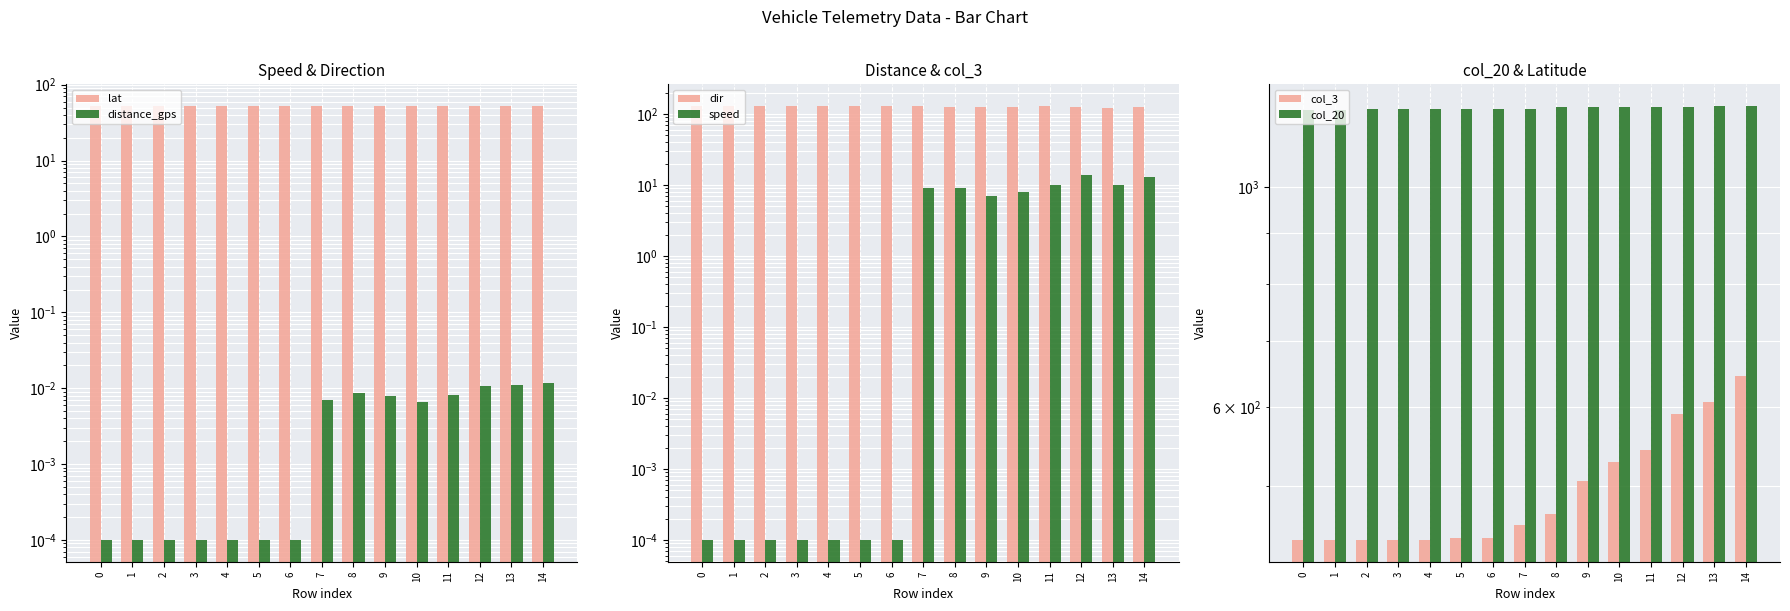

Is the value of col_3 at 11 greater than the value of distance_gps at 0?

Yes